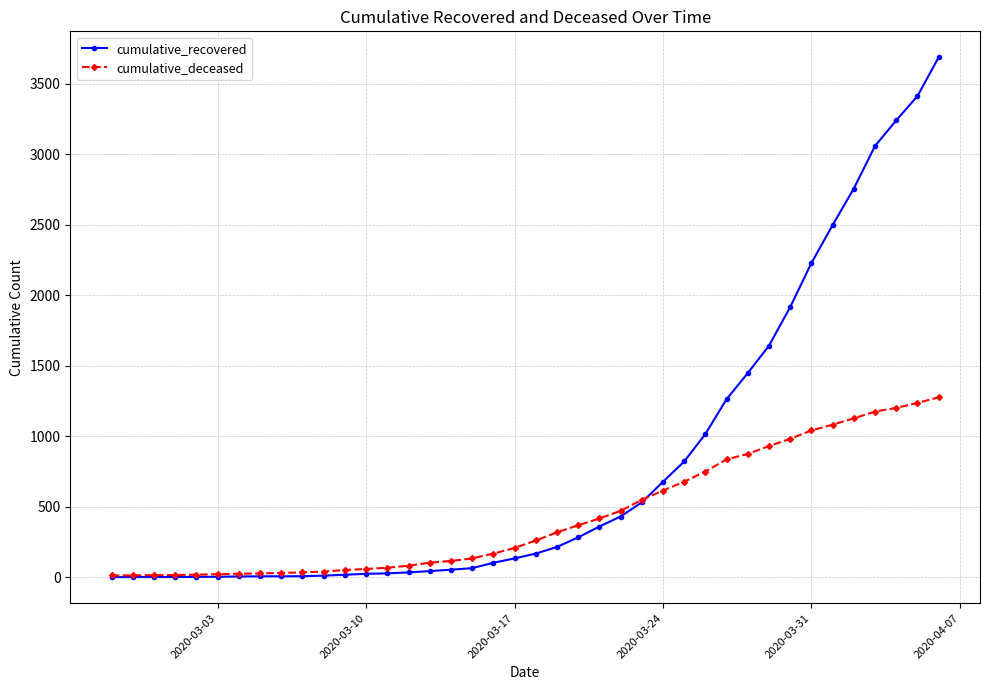

Rank the series by their maximum value, from highest to lowest.

cumulative_recovered, cumulative_deceased